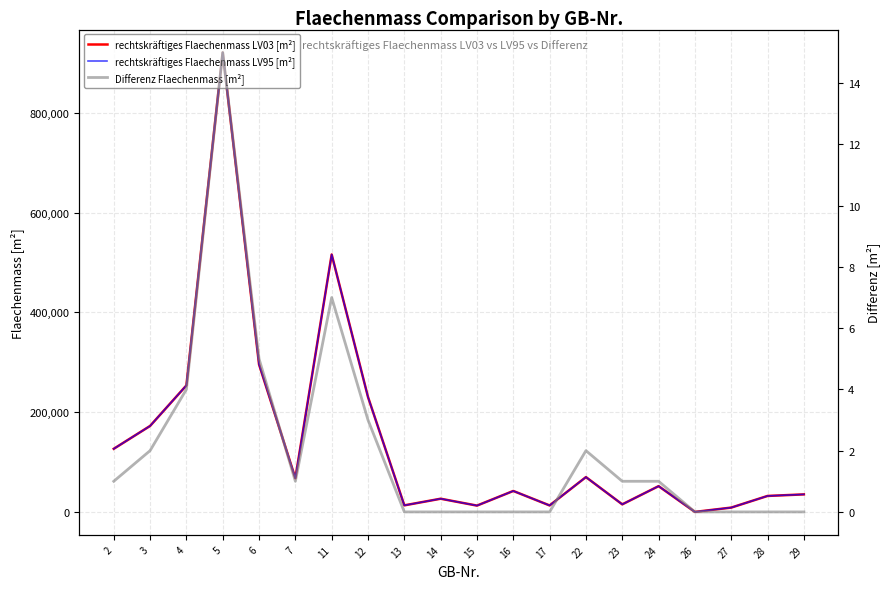

Reading right to left, transcribe all the data shown in this chart.

rechtskräftiges Flaechenmass LV03 [m²]: 35924	32809	9496	866	52414	15976	70519	13787	42772	13478	27241	13971	230741	515954	68291	296077	920123	253986	172857	127127
rechtskräftiges Flaechenmass LV95 [m²]: 35924	32809	9496	866	52415	15977	70521	13787	42772	13478	27241	13971	230744	515961	68292	296082	920138	253990	172859	127128
Differenz Flaechenmass [m²]: 0	0	0	0	1	1	2	0	0	0	0	0	3	7	1	5	15	4	2	1